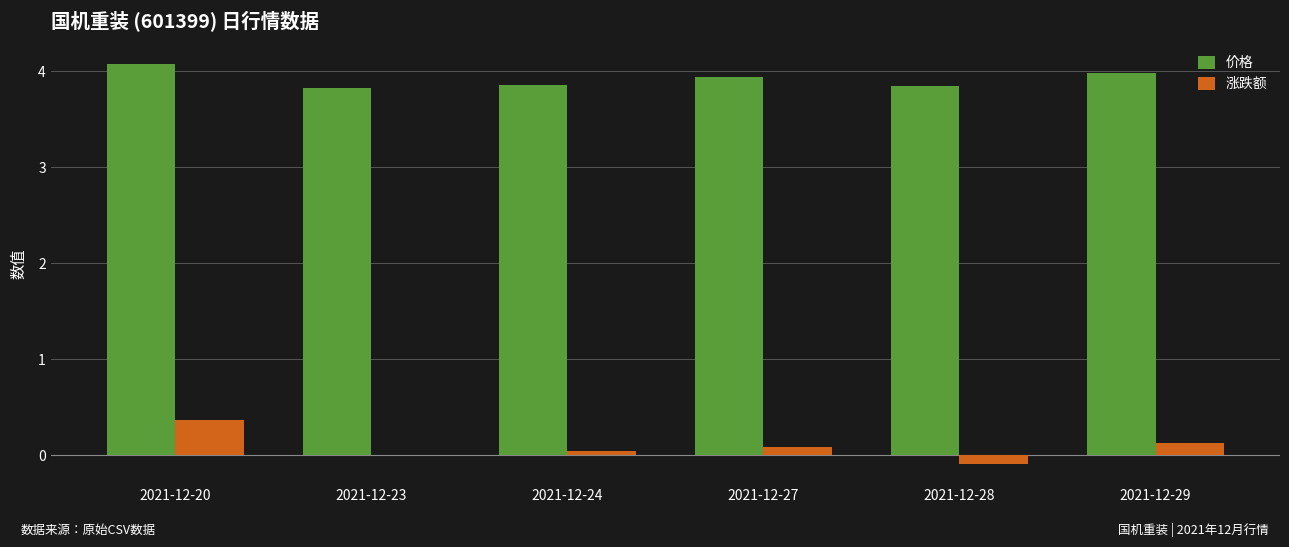

At which category is the sum across all series the highest?

2021-12-20